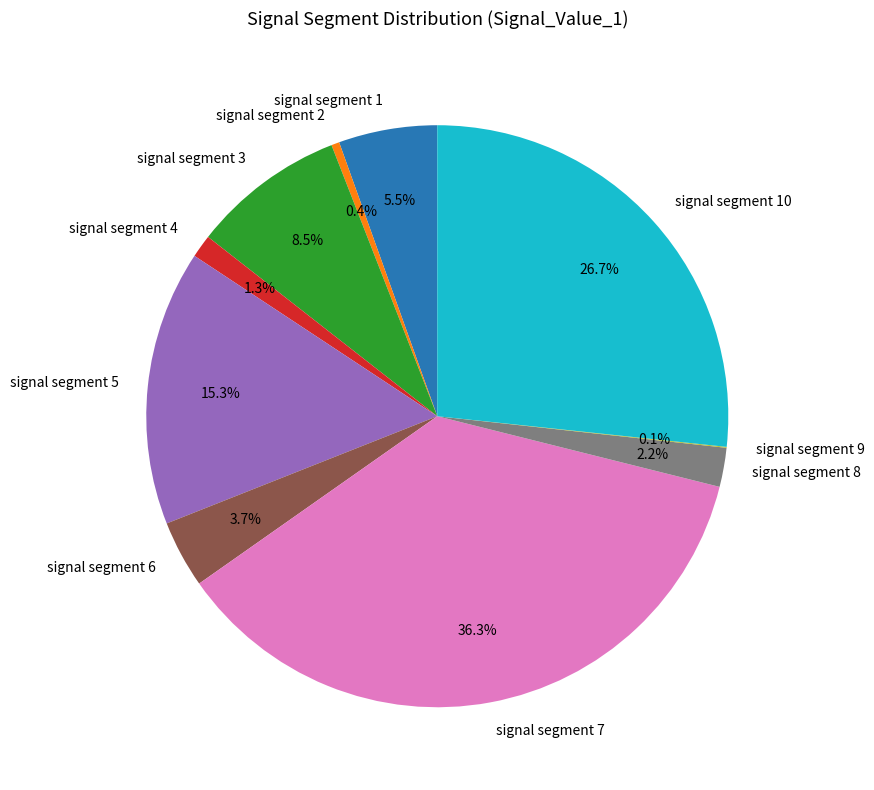

Which category has the biggest portion of the pie?

signal segment 7